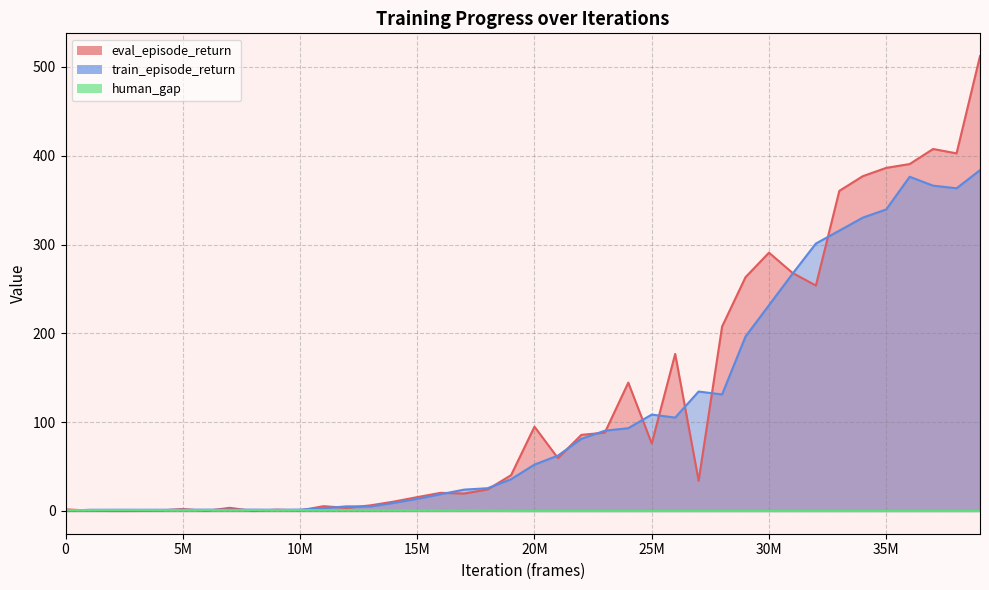

Count the number of categories in the chart.

40